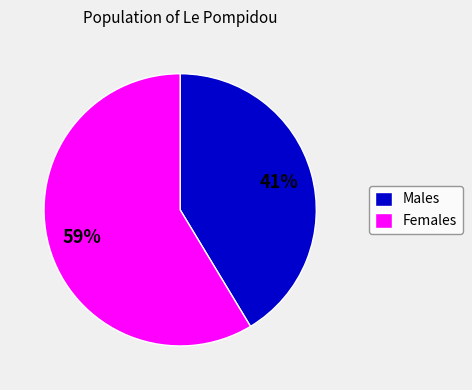

Rank the categories by value from lowest to highest.

Males, Females